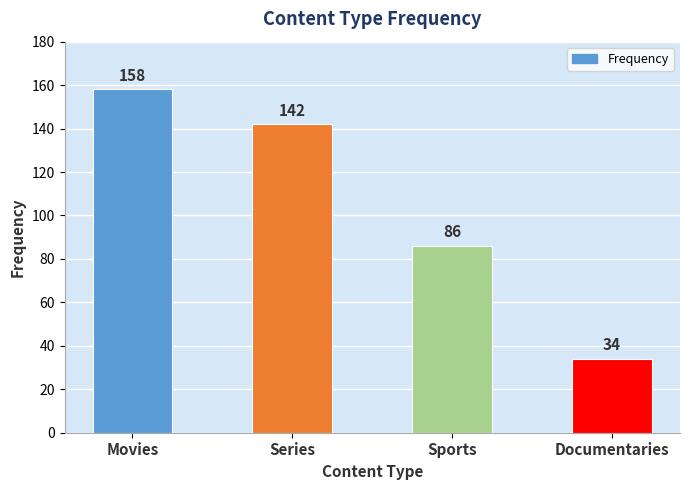

Count the values in the range 86 to 158.

3